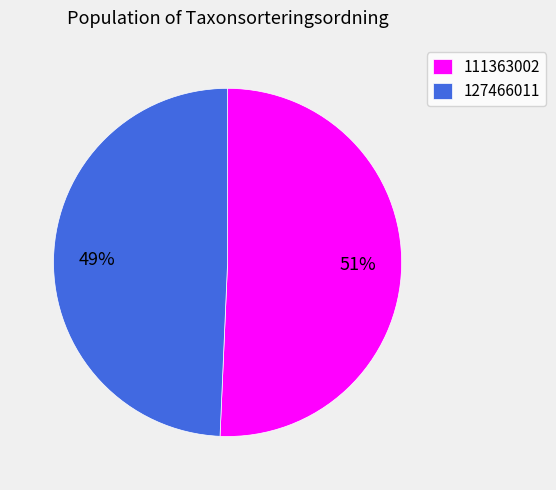

What is the largest slice in the pie chart?

111363002